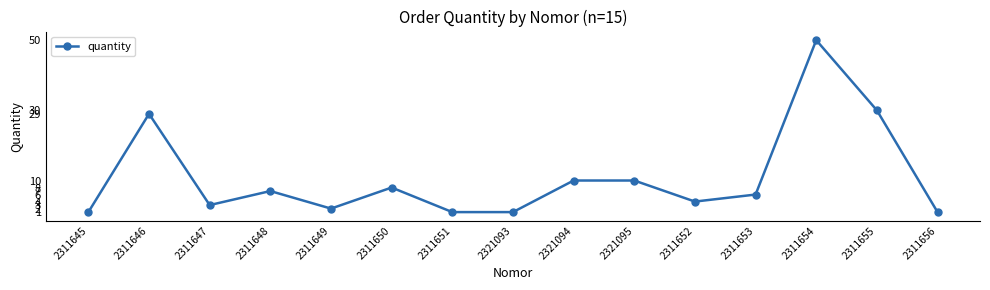

What is the change in value from 2311649 to 2311654?

+48